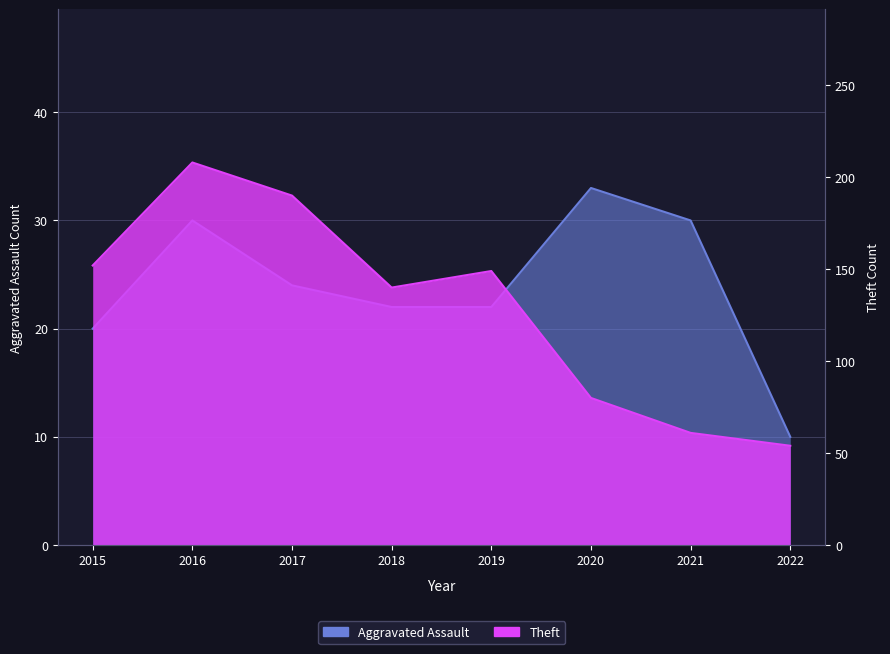

Reading left to right, transcribe all the data shown in this chart.

Aggravated Assault: 20	30	24	22	22	33	30	10
Theft: 152	208	190	140	149	80	61	54